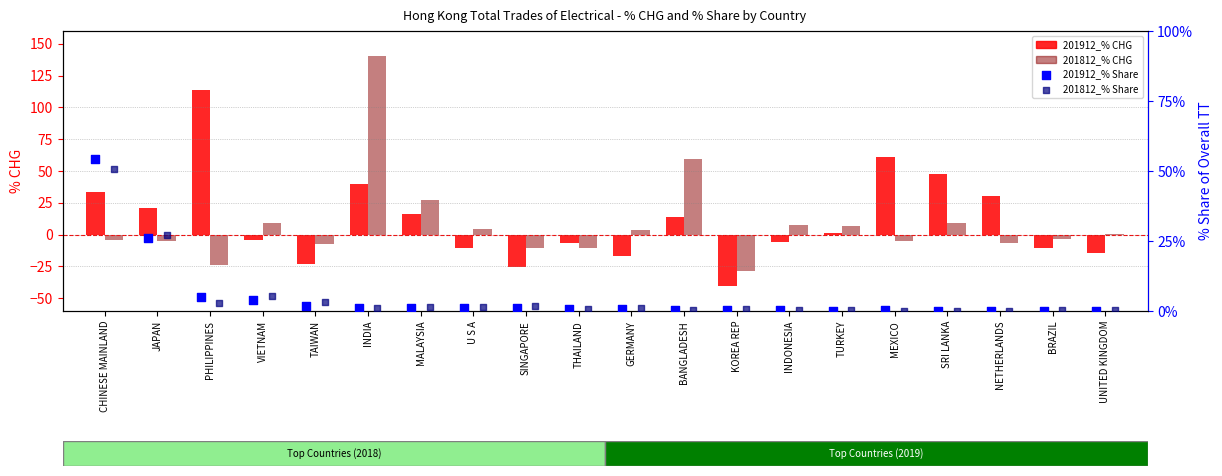

At how many categories does at least one series exceed -16?

20